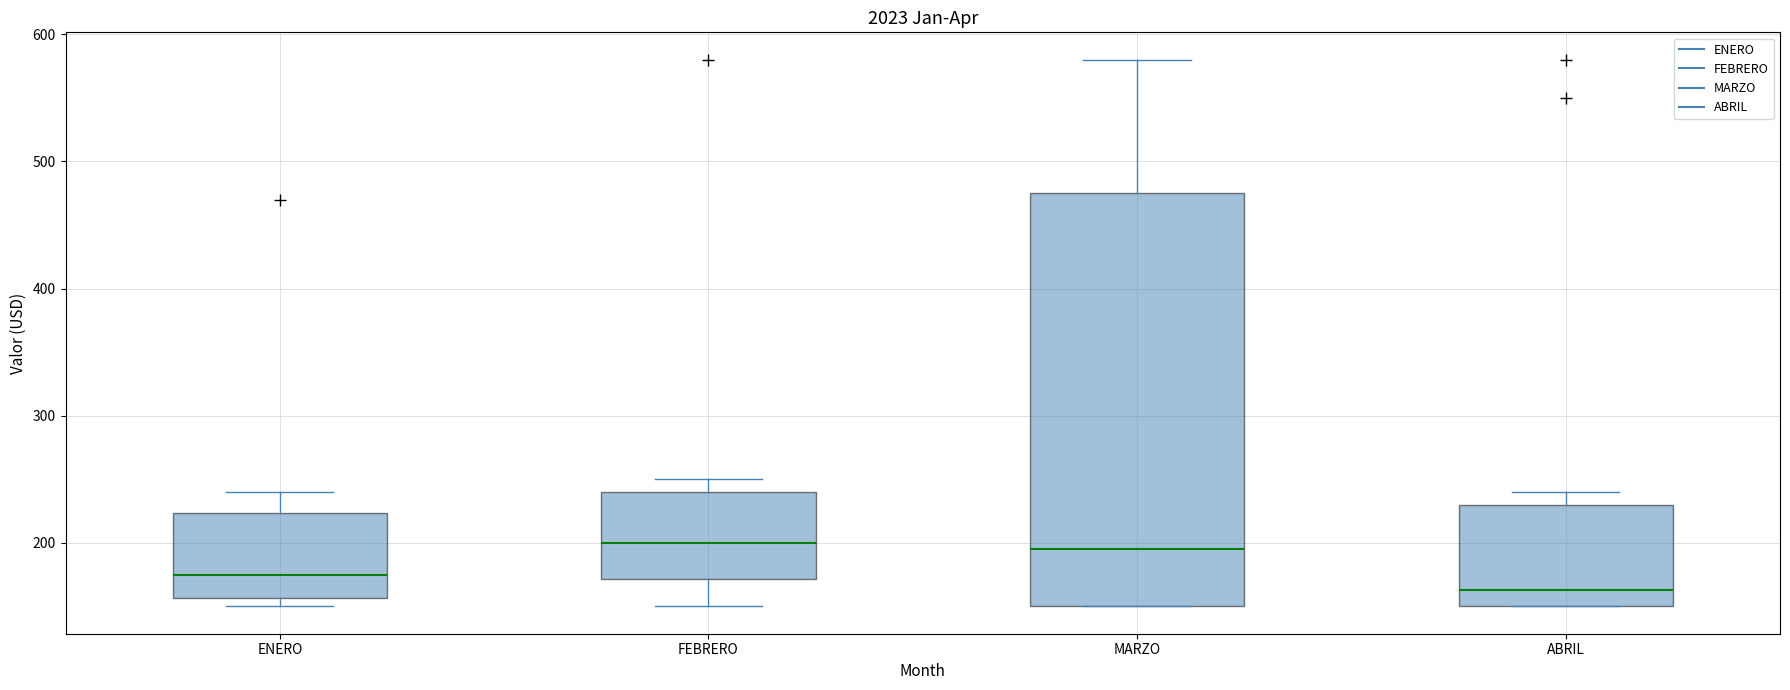

Comparing the boxes themselves (not the whiskers), which one is the tallest?

MARZO